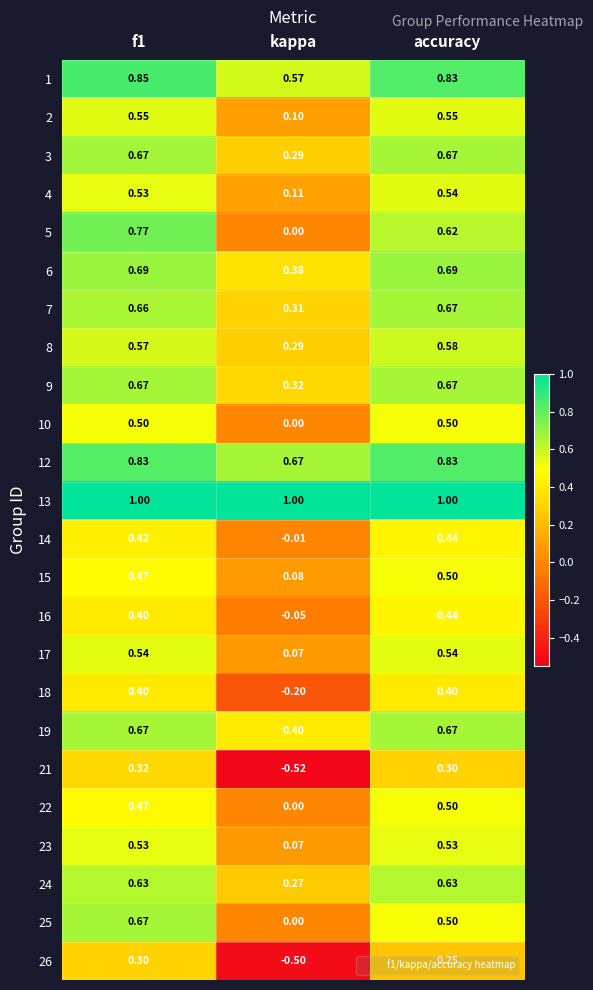

Is the value of 6 at kappa greater than the value of 22 at f1?

No